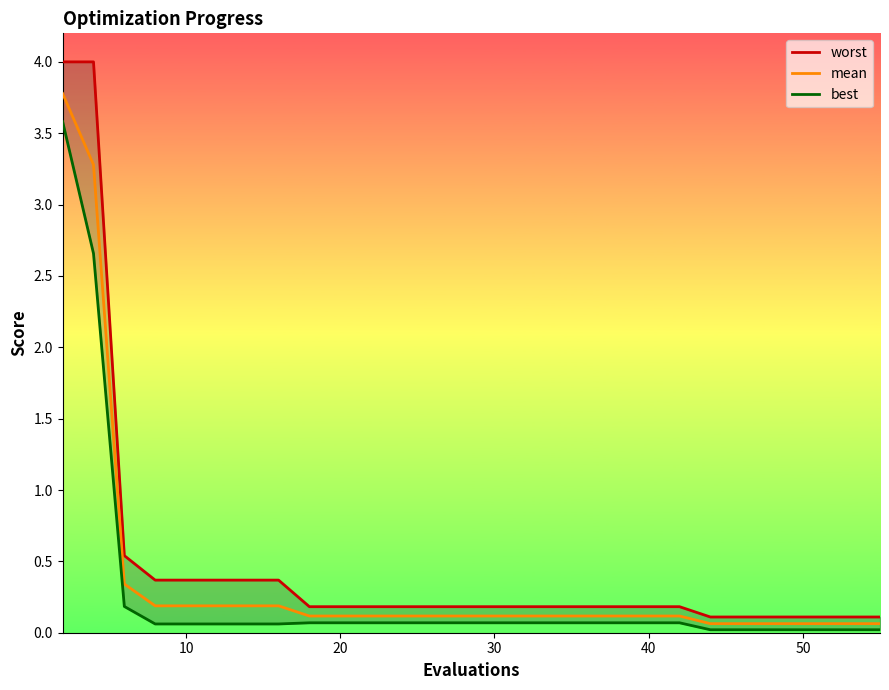

What is the sum of all best values?

7.9